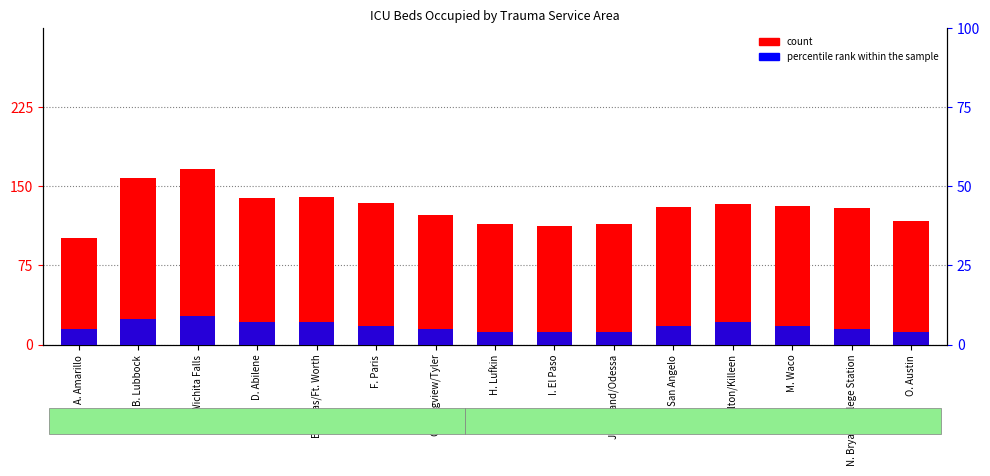

At how many categories does at least one series exceed 63?

15